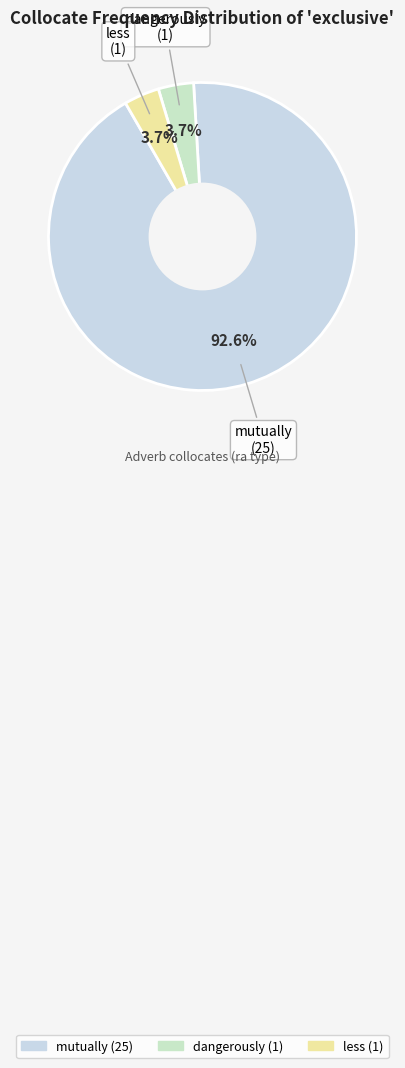

How many slices are in this pie chart?

3